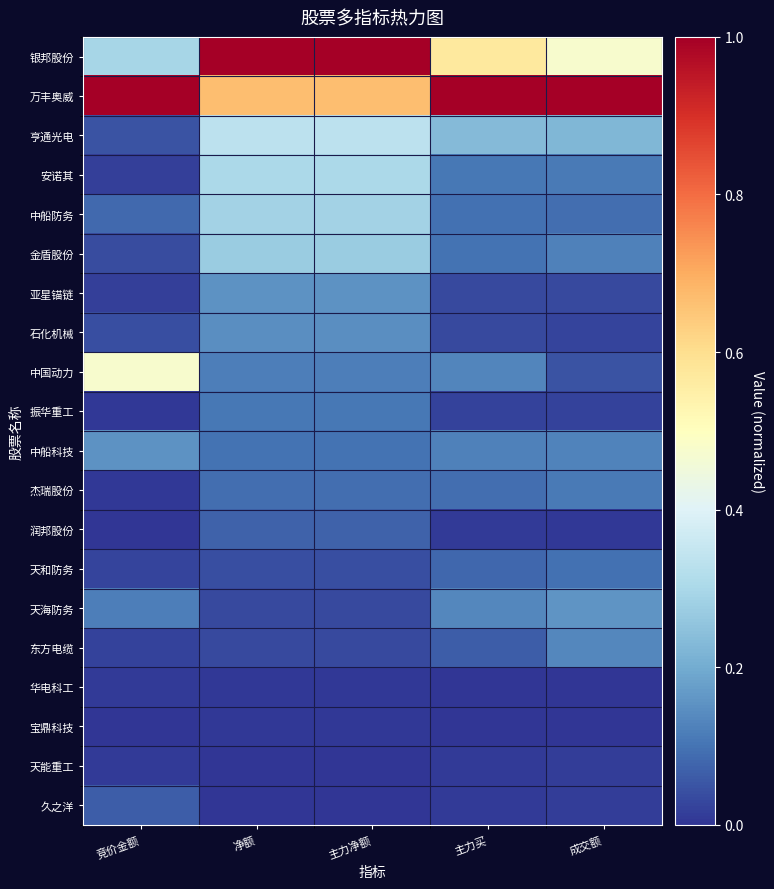

Between 竞价金额 and 主力净额, which series saw the biggest shift?

银邦股份